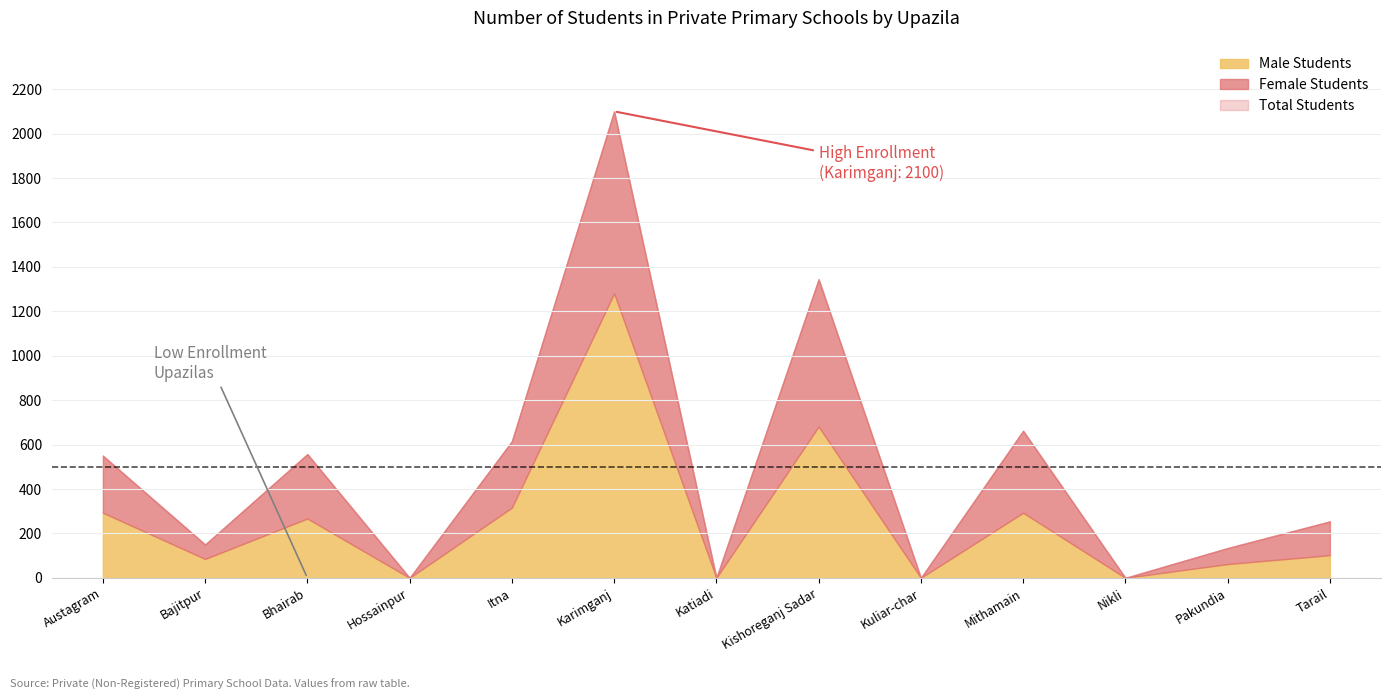

How many positive values does the Female Students series have?

9